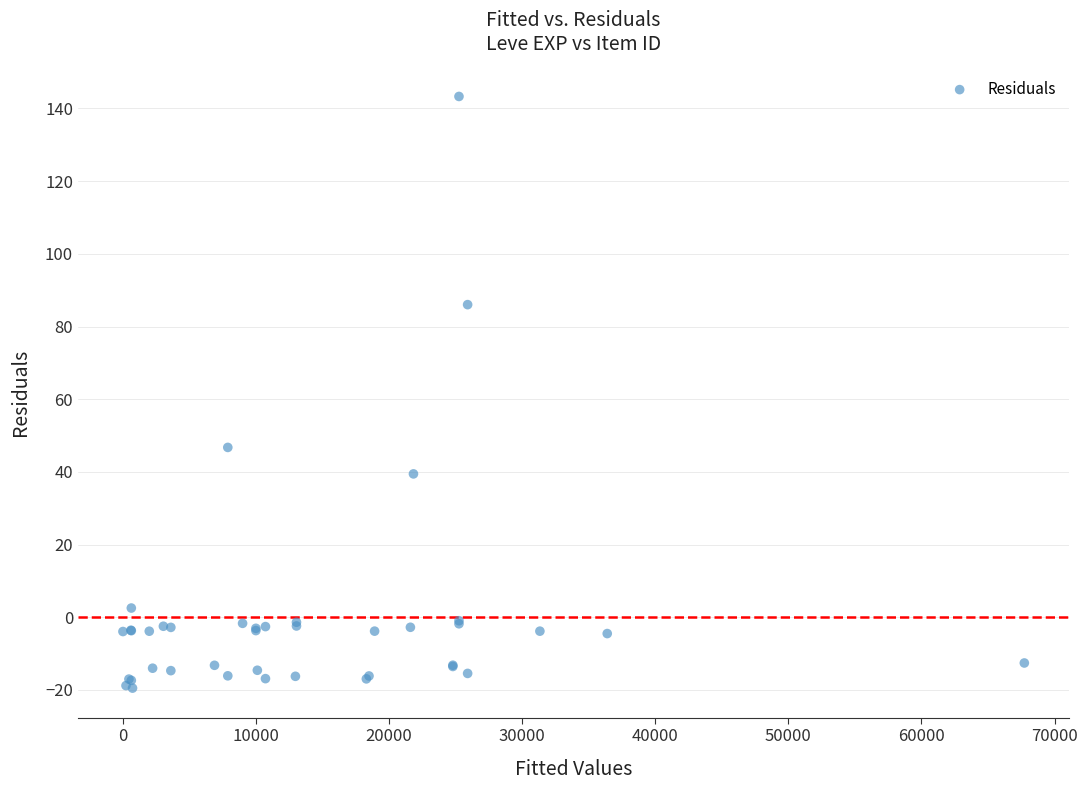

What Y value in the scatter plot is closest to 61?

46.7